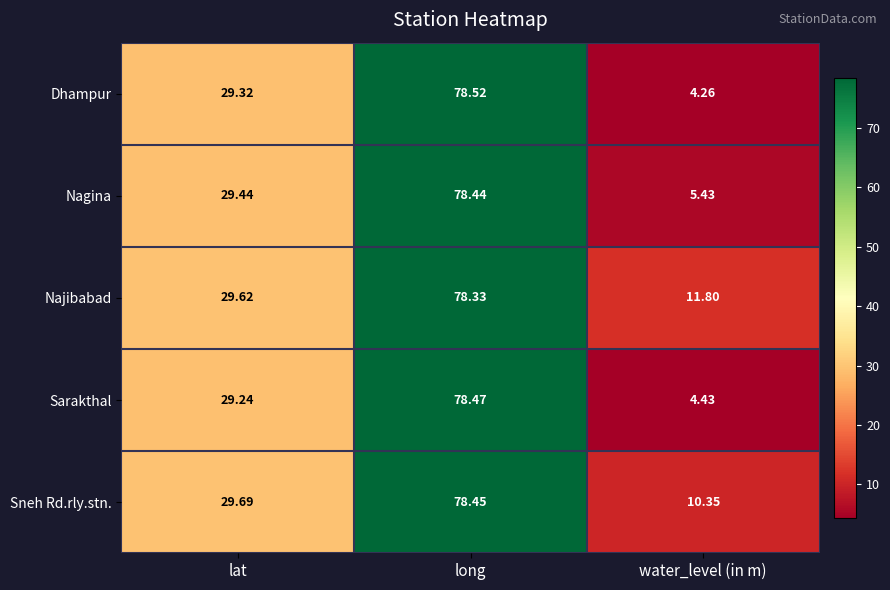

Count the number of categories in the chart.

3